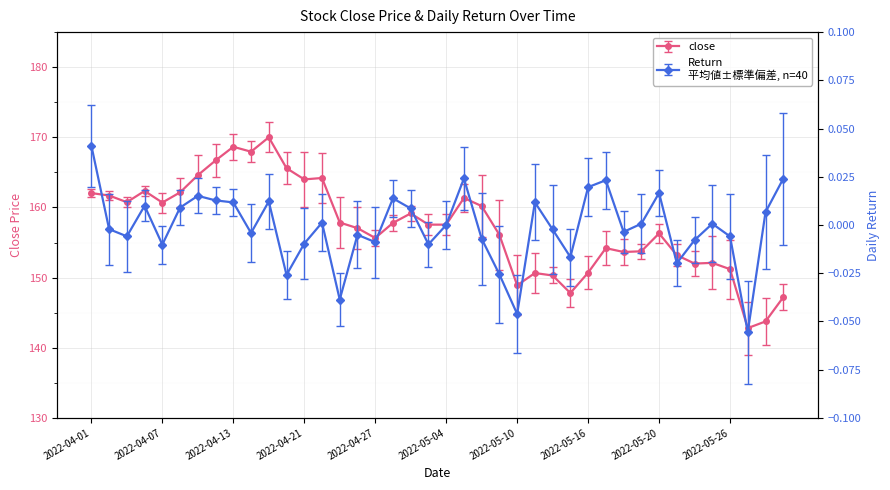

True or false: Return has more than 2 interior local peaks.

True